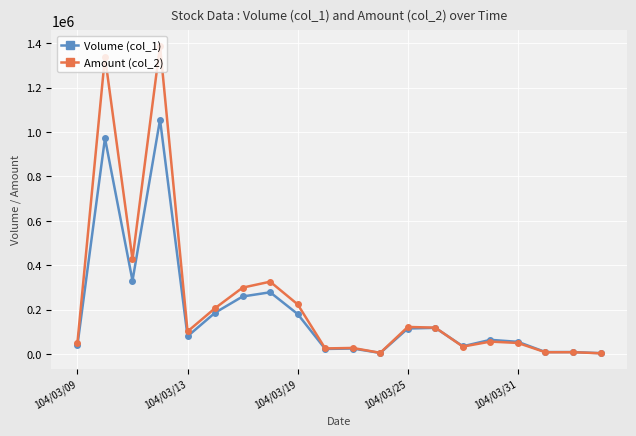

What are all the series names shown in the legend?

Volume (col_1), Amount (col_2)